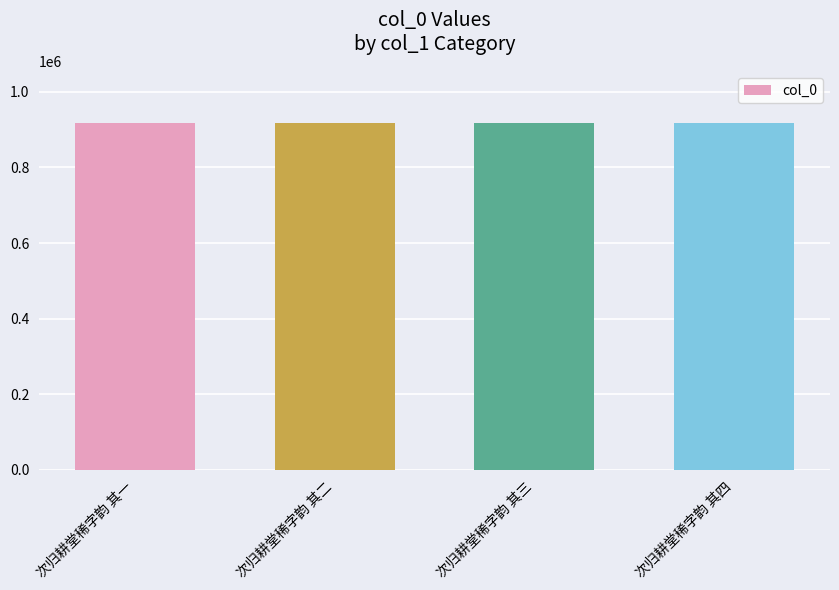

Does the chart contain stacked bars?

No